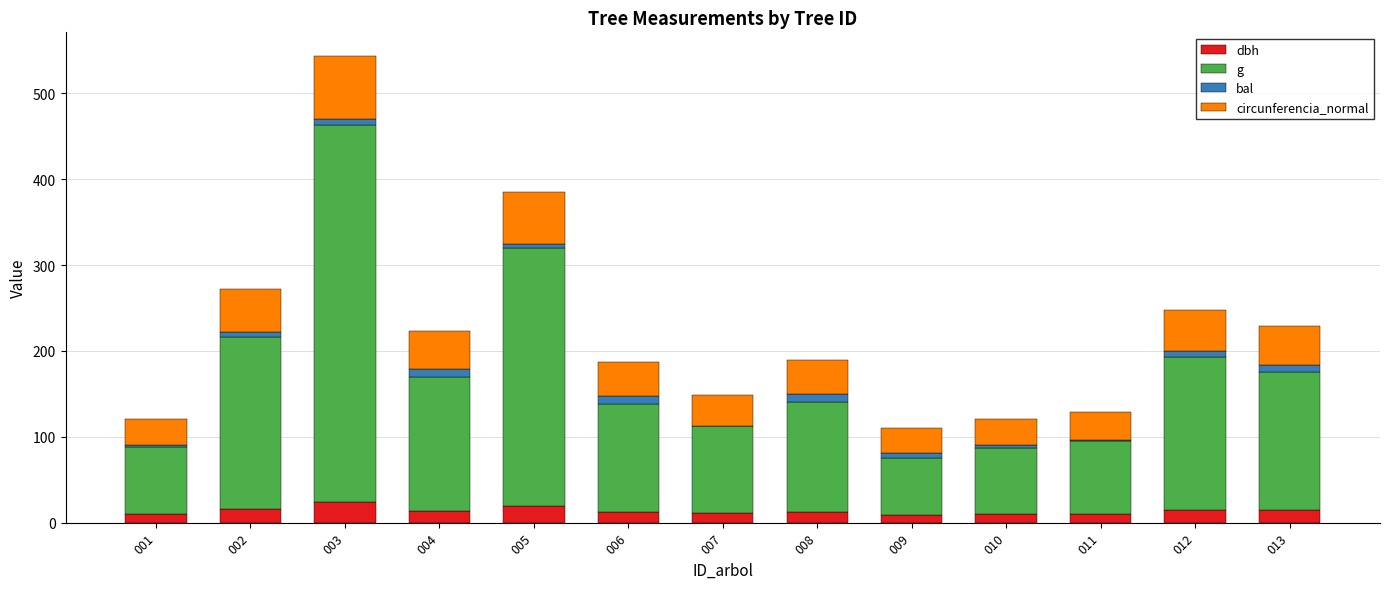

At which category is the sum across all series the highest?

003